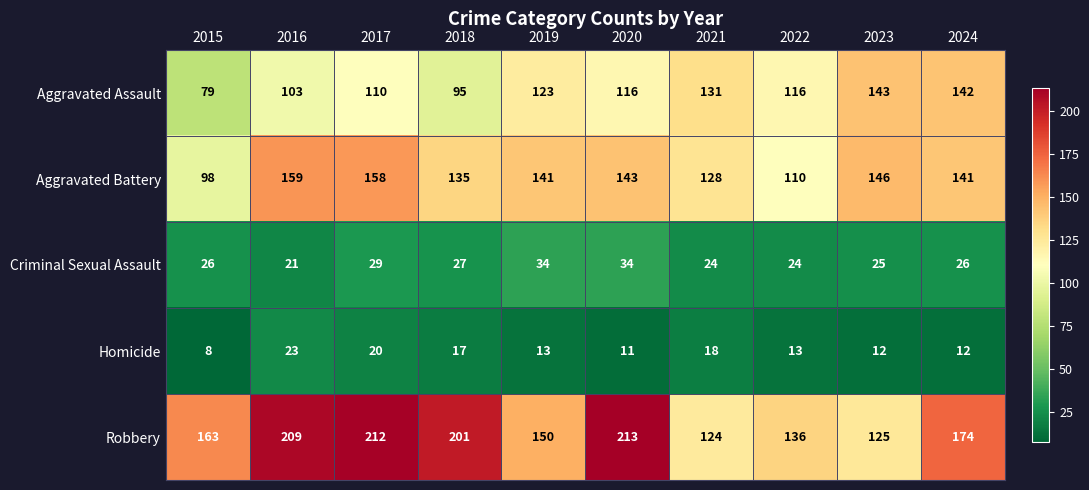

What is the sum of the Robbery values at 2023 and 2022?

261